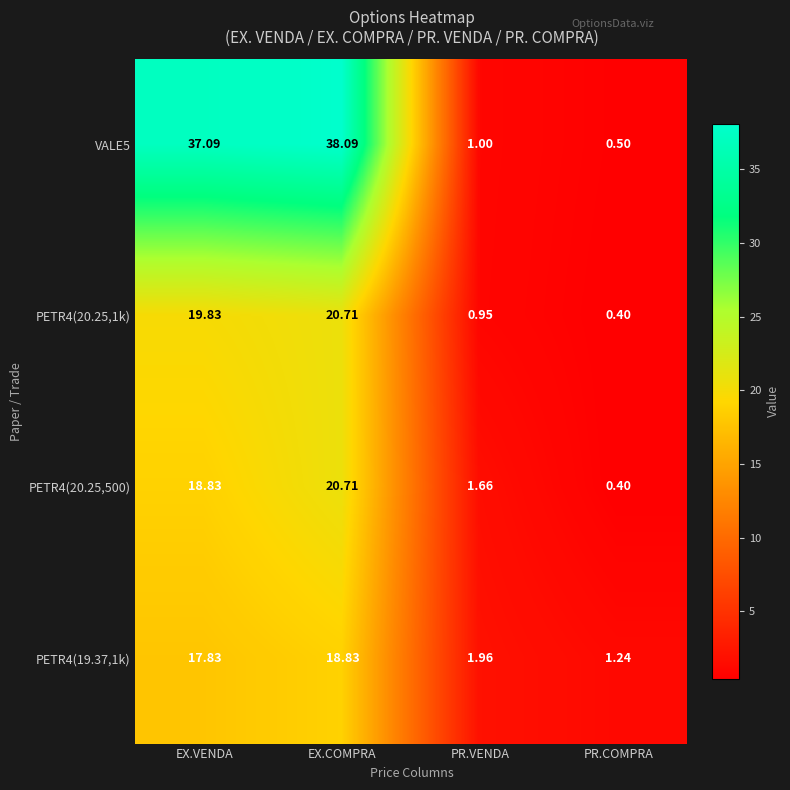

At which label does PETR4(20.25,1k) first exceed 19?

EX.VENDA